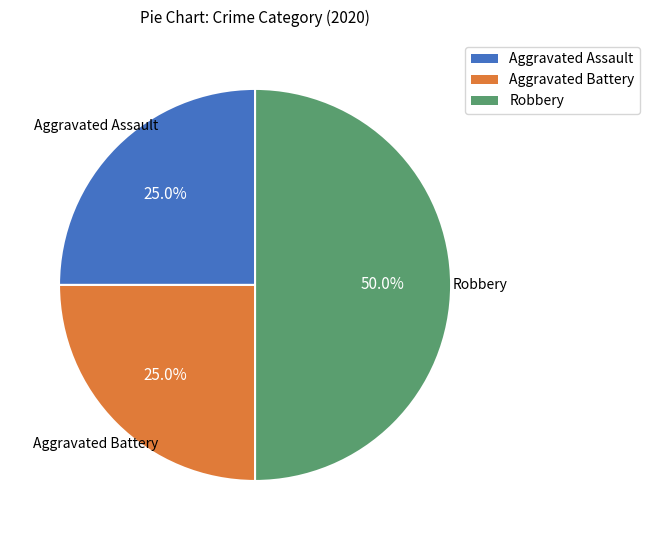

Does Aggravated Battery represent more than half of the total?

No